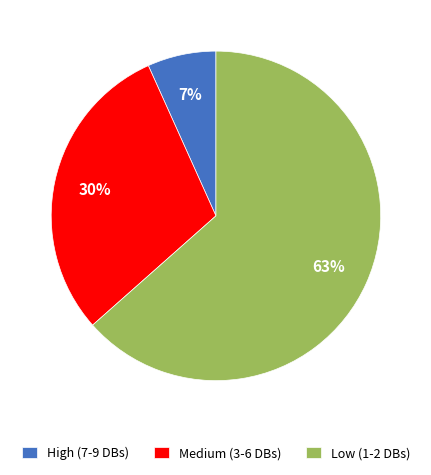

Combined, do Medium (3-6 DBs) and High (7-9 DBs) account for over 50%?

No